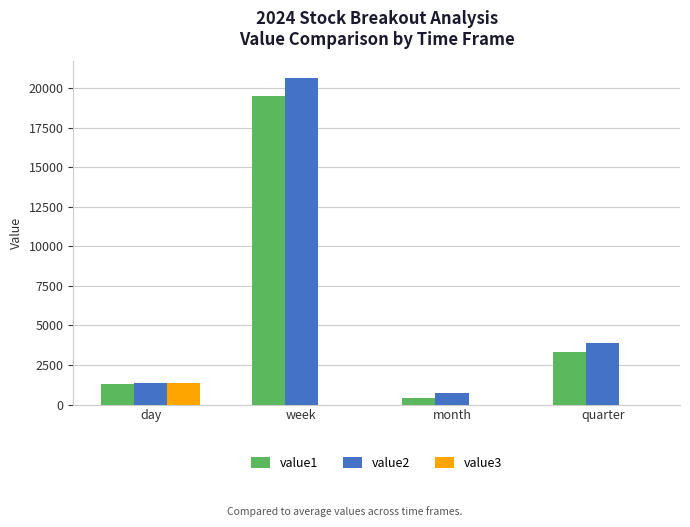

Which series changed the most between week and quarter?

value2